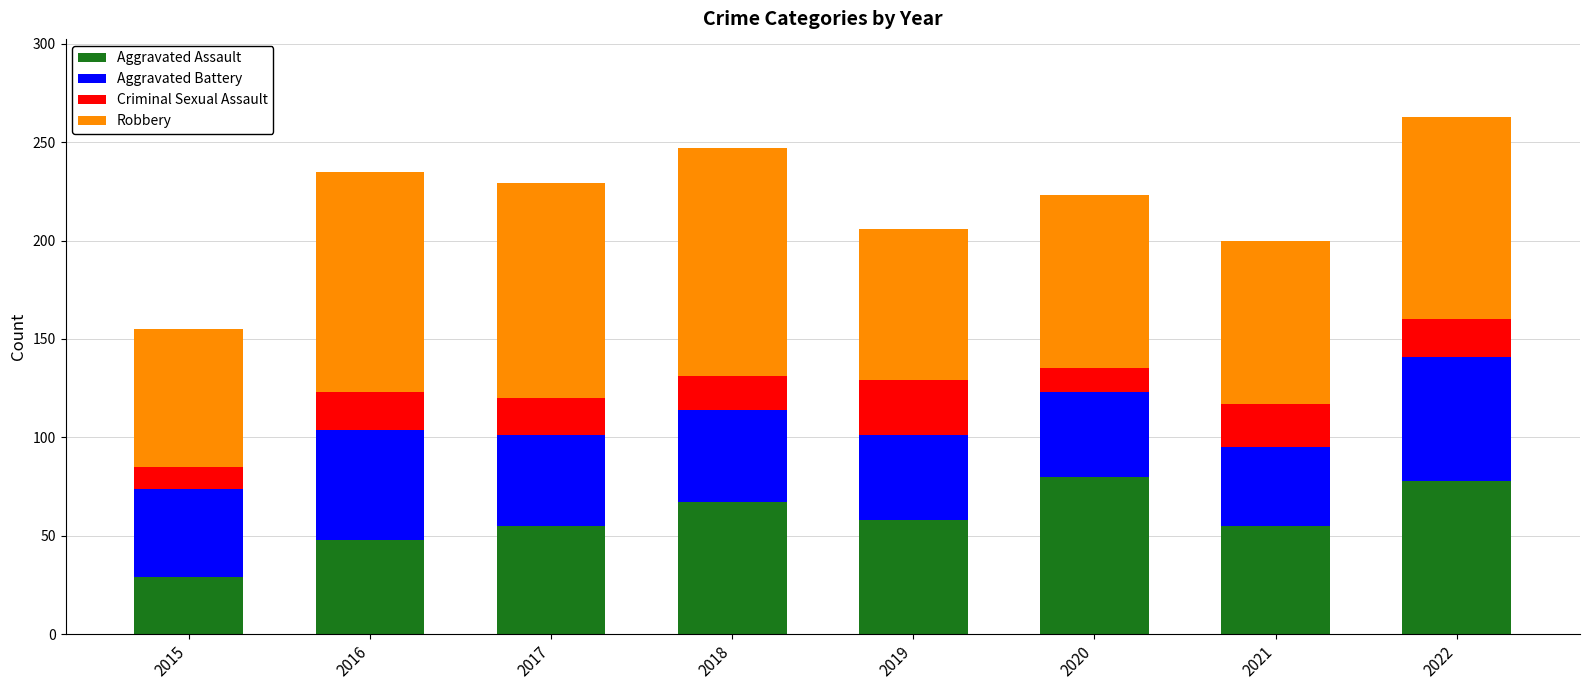

True or false: Aggravated Assault has a value of 117 at 2022.

False